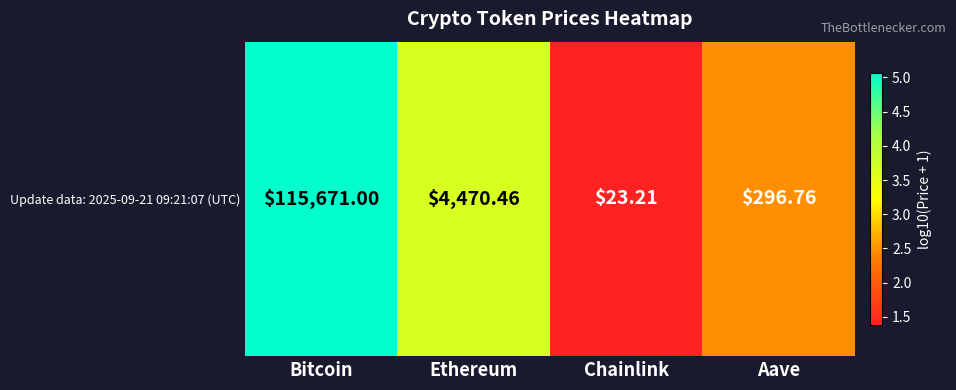

What is the difference between the maximum and minimum values?

3.7